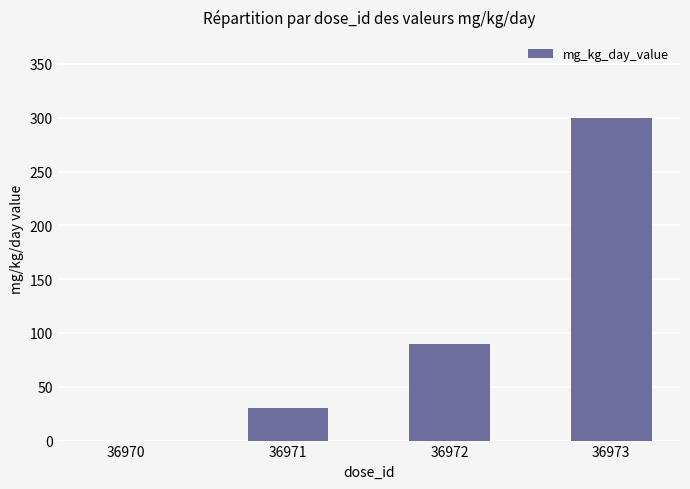

Between 36973 and 36972, which is larger?

36973